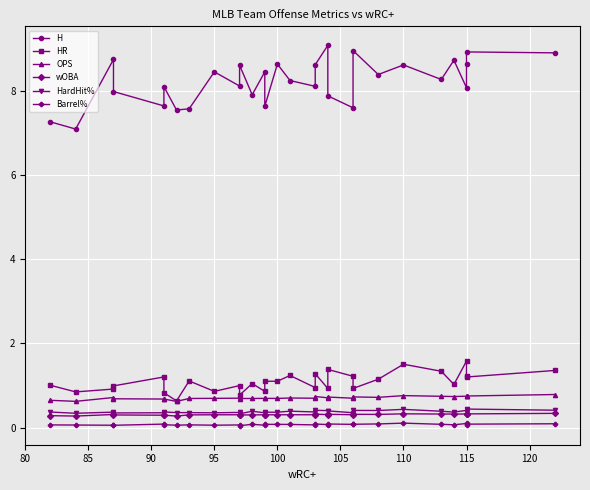

Which category has the highest value in the Barrel% series?

110